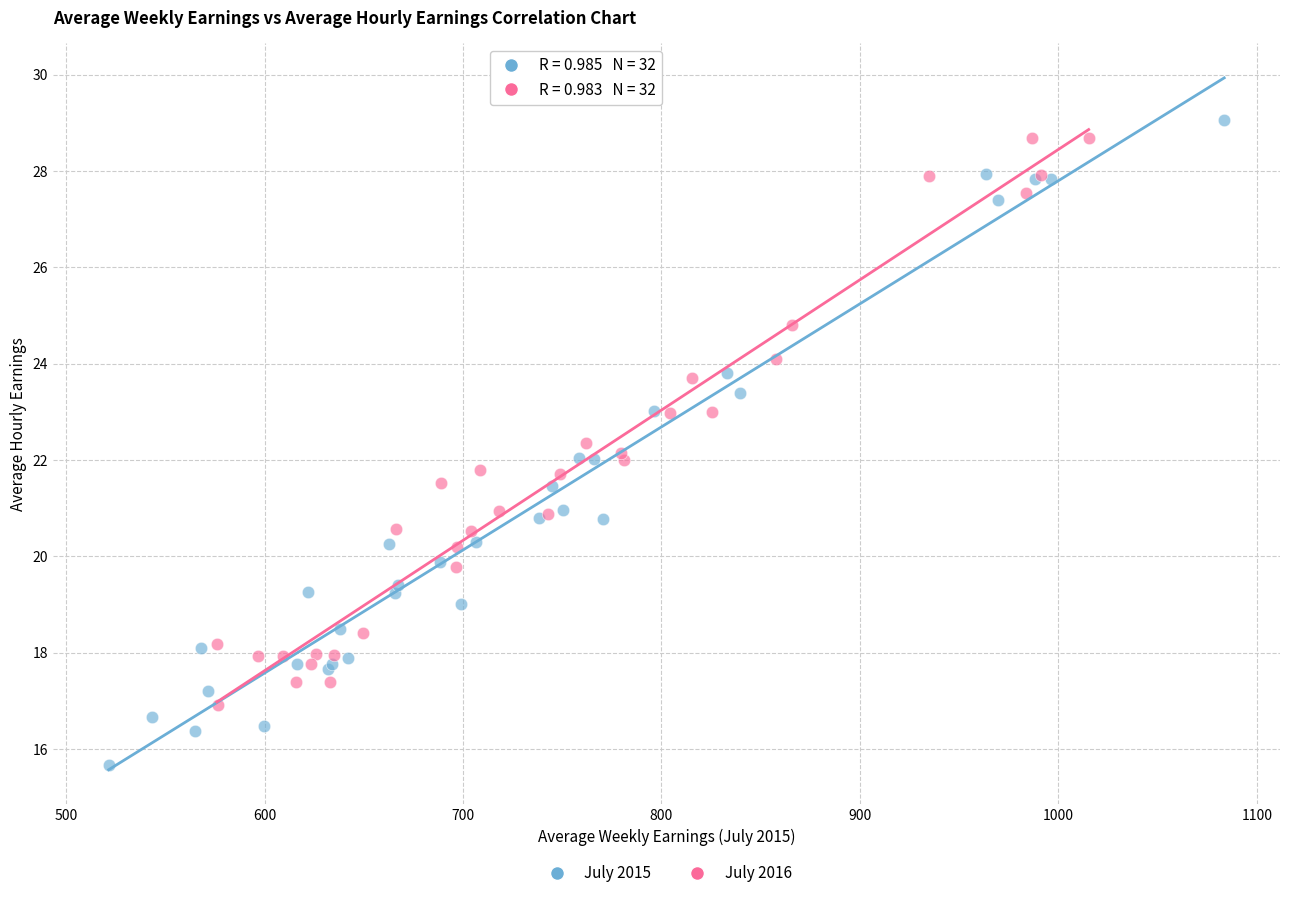

Which series reaches the maximum Y coordinate?

July 2015